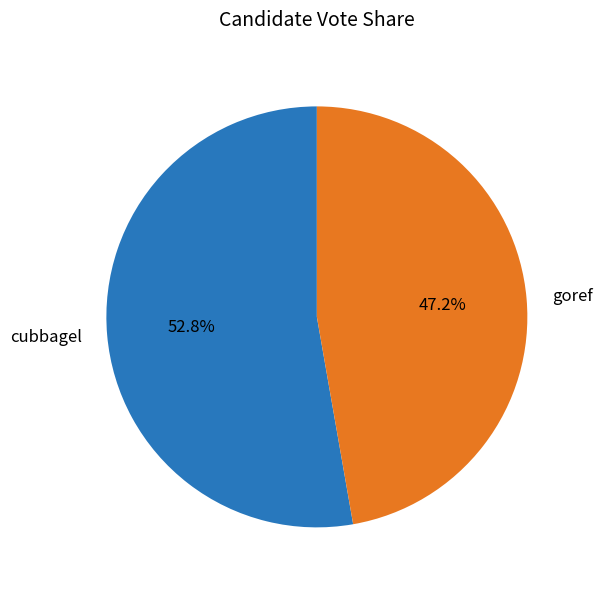

Count the number of slices in the pie.

2